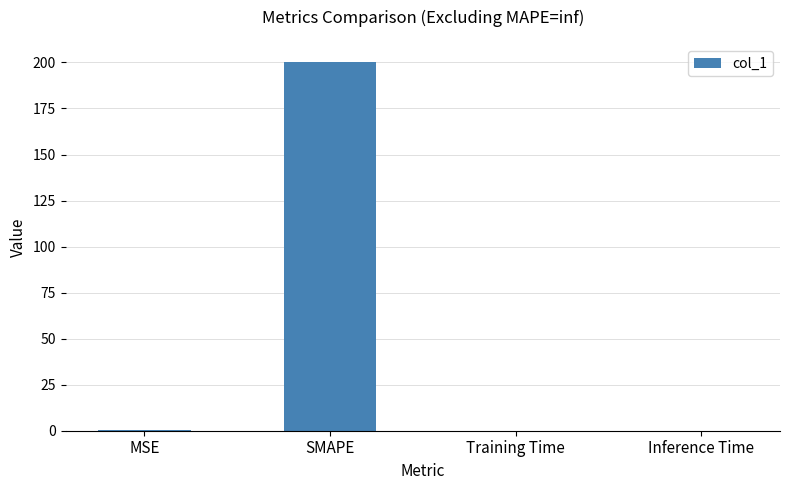

What is the greatest value displayed?

200.0